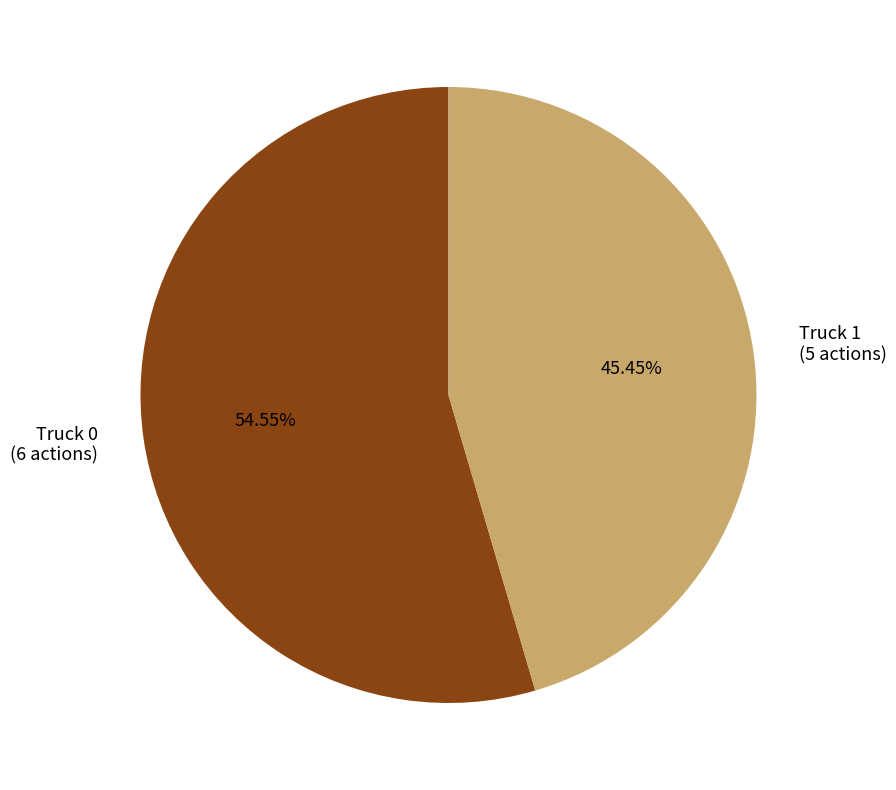

To the nearest percent, what percentage of the pie is Truck 0?

55%